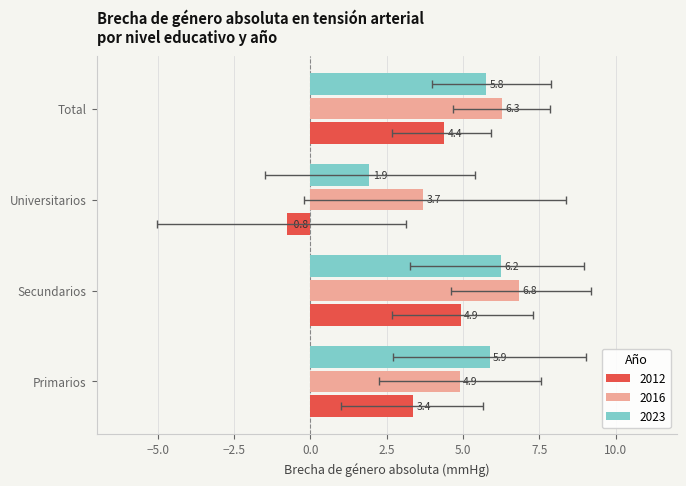

Which label corresponds to the smallest value in the chart?

Universitarios